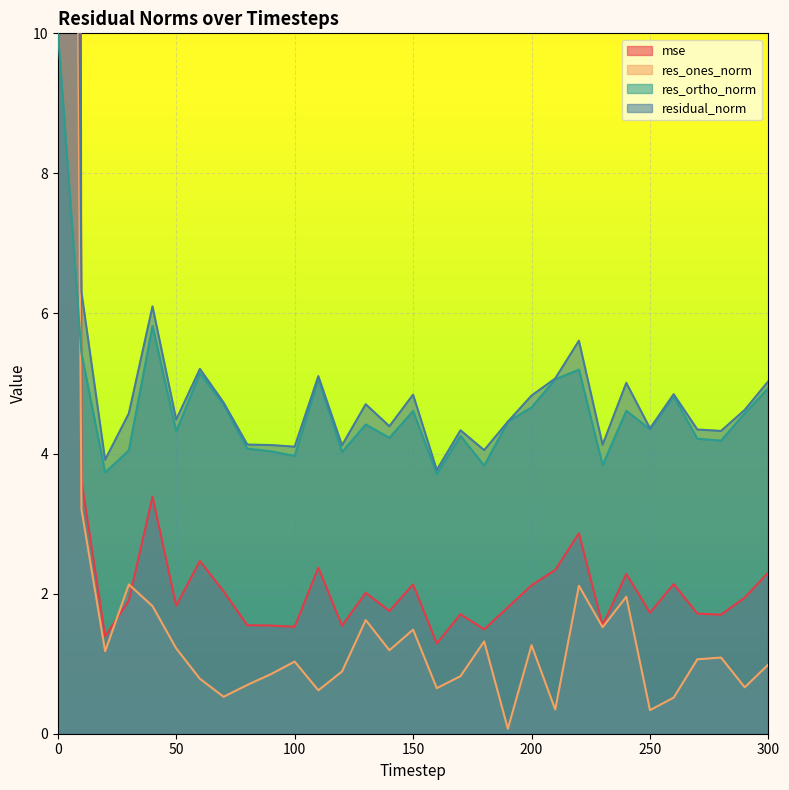

What is the maximum value for res_ortho_norm?

10.0